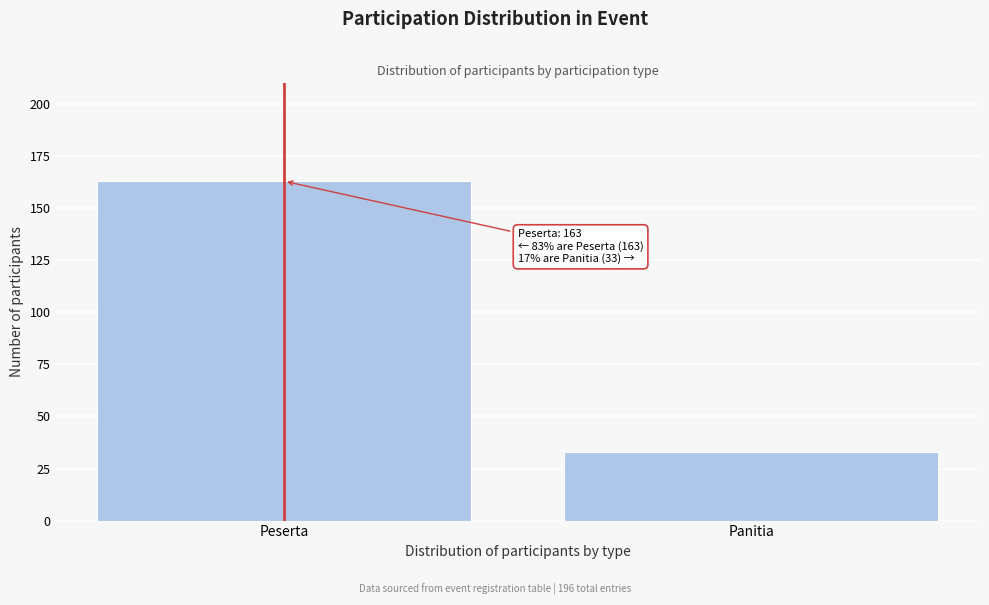

Reading left to right, transcribe all the data shown in this chart.

163	33